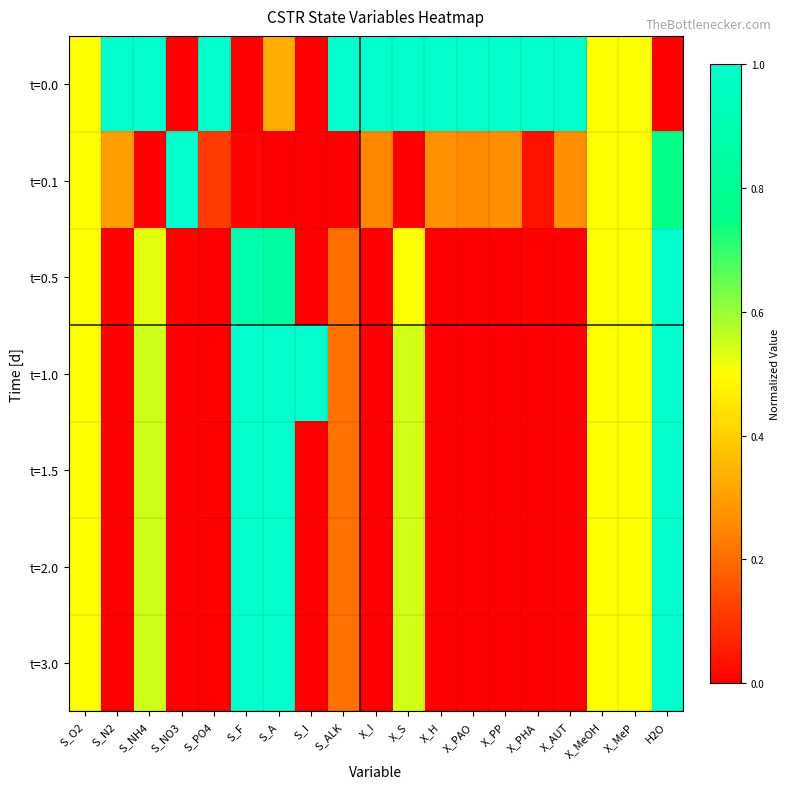

What is the maximum value shown in the chart?

1.0